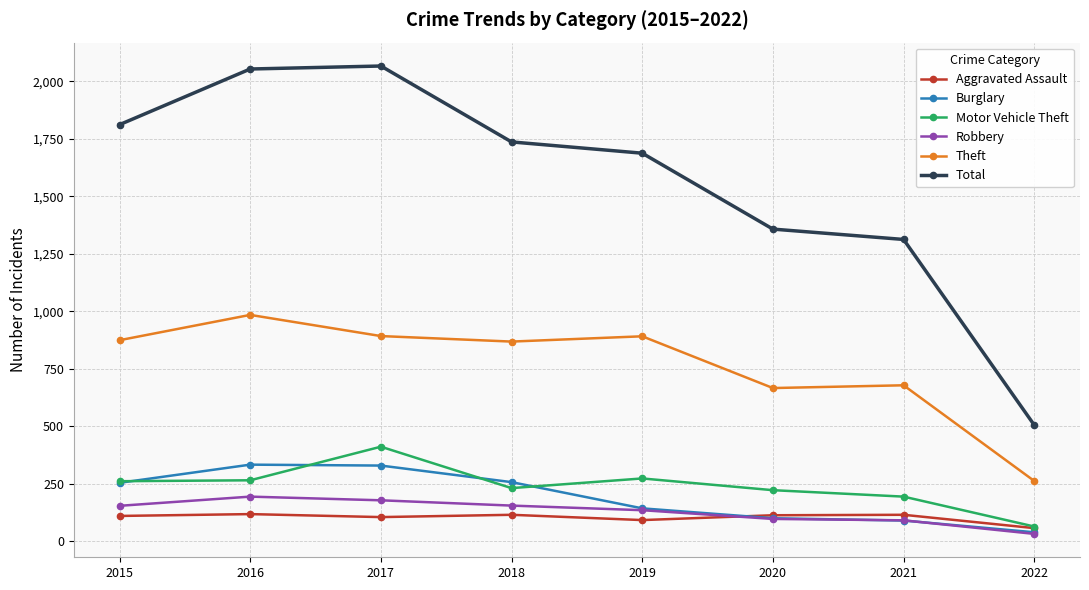

What is the total value across all series at 2015?

3464